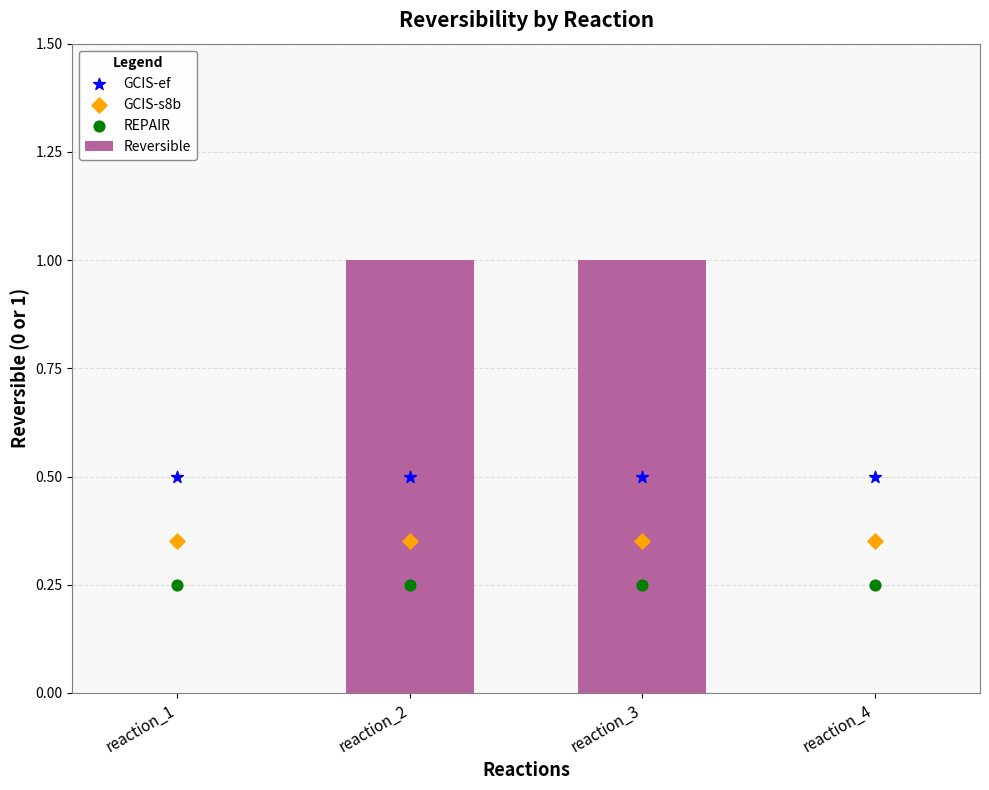

Which series has the widest spread of Y values?

Reversible